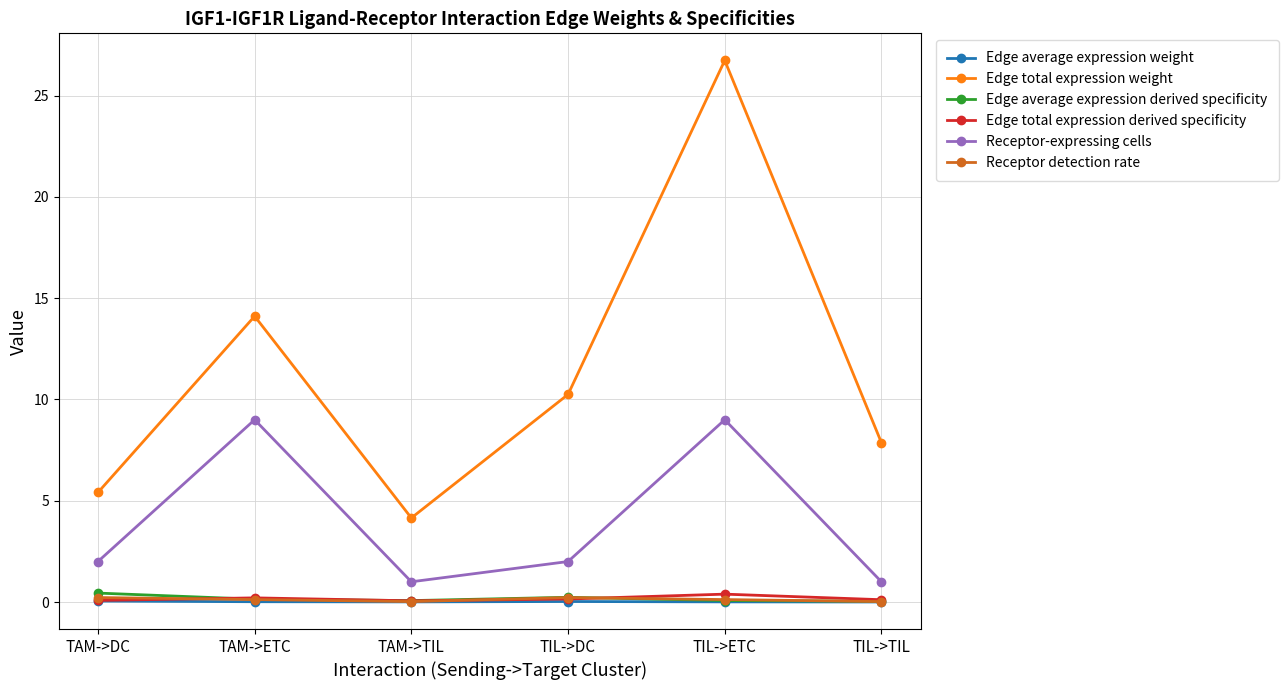

What is the label of the 1st point from the right?

TIL->TIL